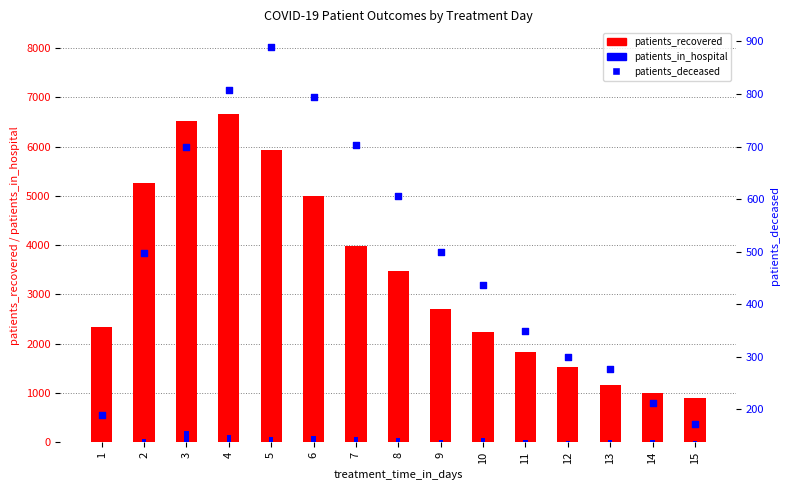

What are all the series names shown in the legend?

patients_recovered, patients_in_hospital, patients_deceased